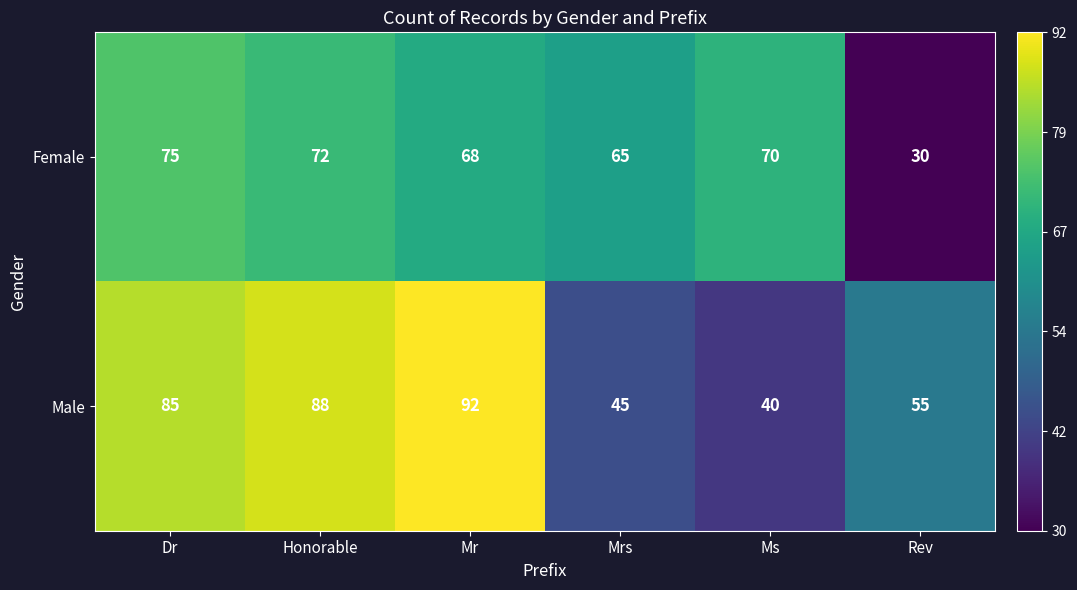

List the series in order of their overall mean, lowest first.

Female, Male